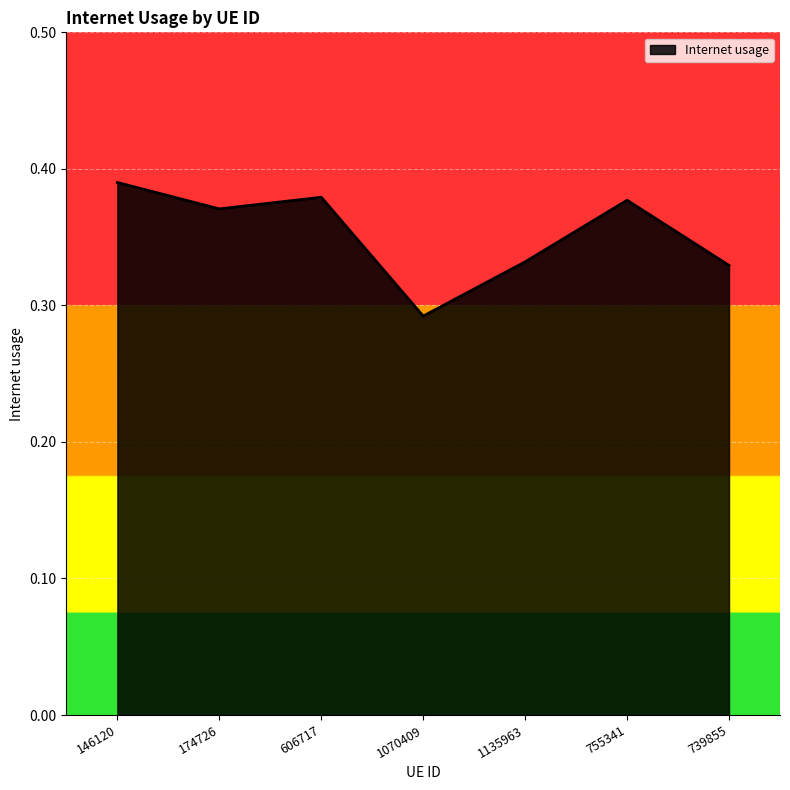

Which category has the lowest value across all series?

1070409